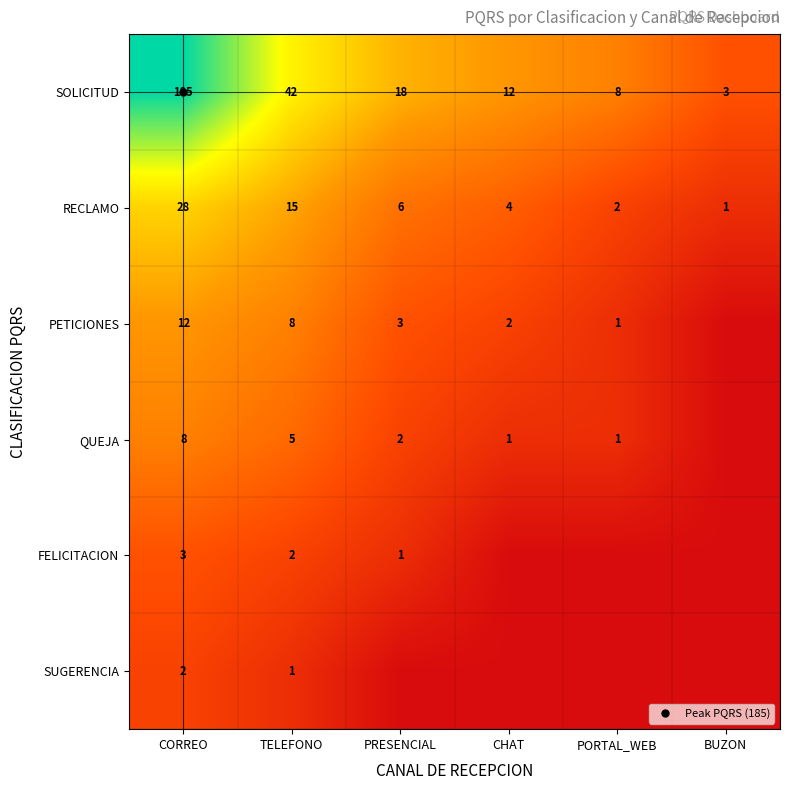

The value of QUEJA at PRESENCIAL is 1.1. True or false?

True